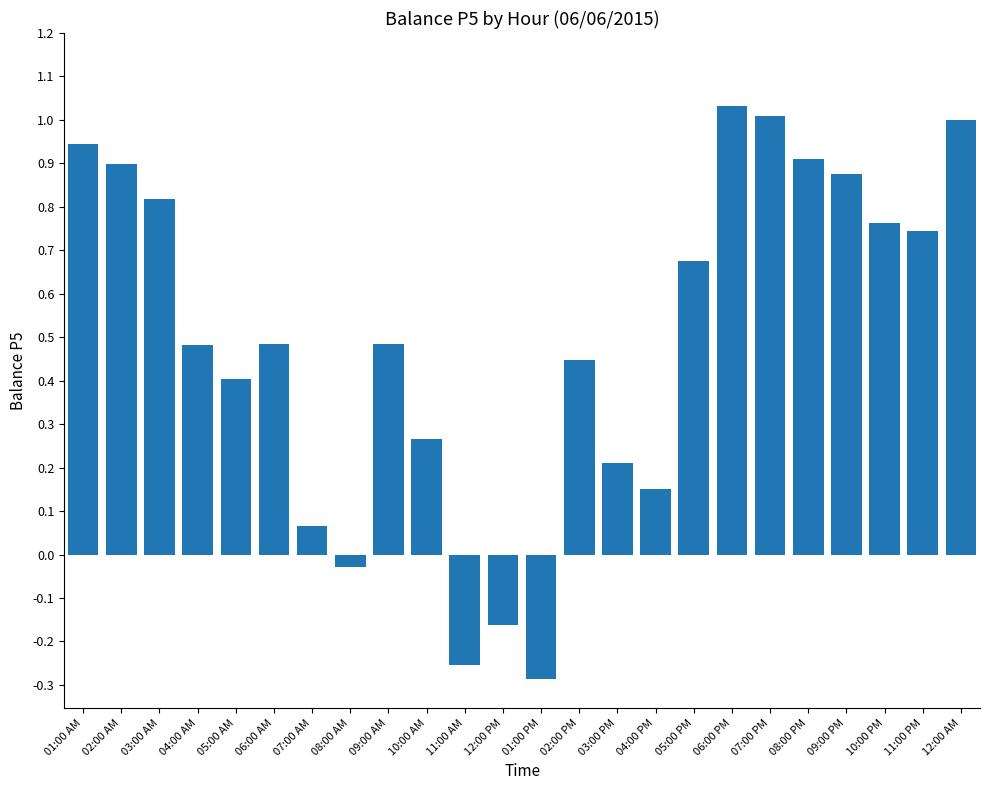

What position from the left is 12:00 PM?

12